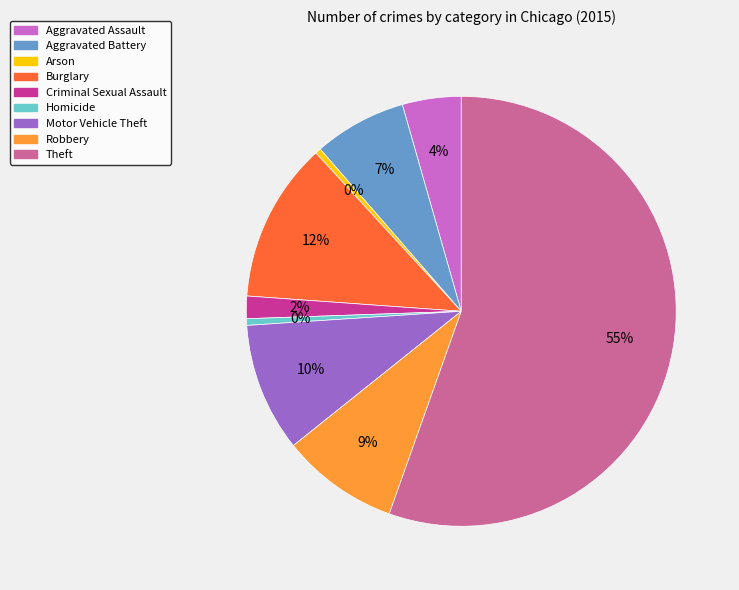

Is the sum of Theft and Motor Vehicle Theft greater than half?

Yes